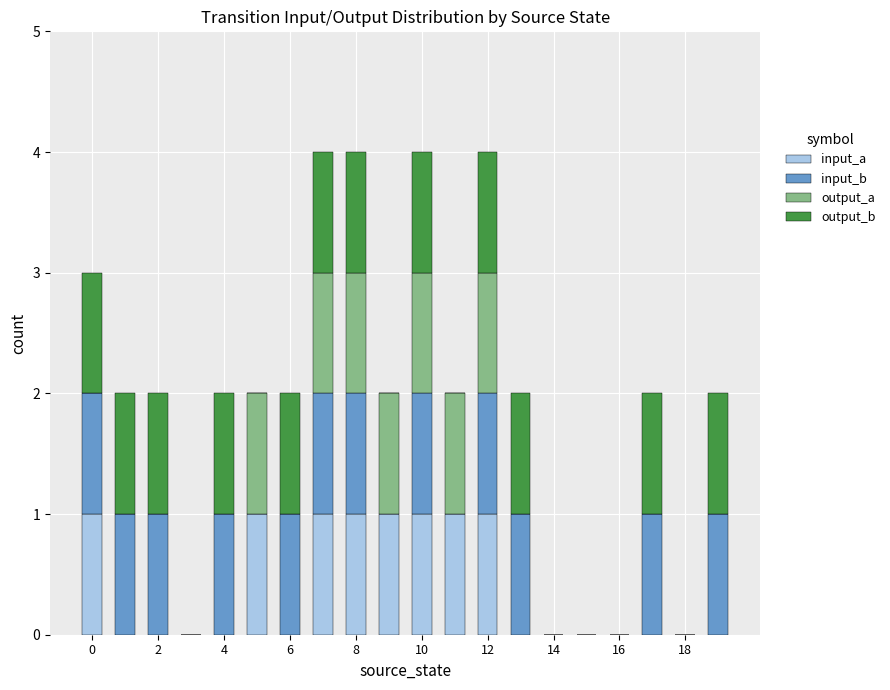

What is the sum of all input_a values?

8